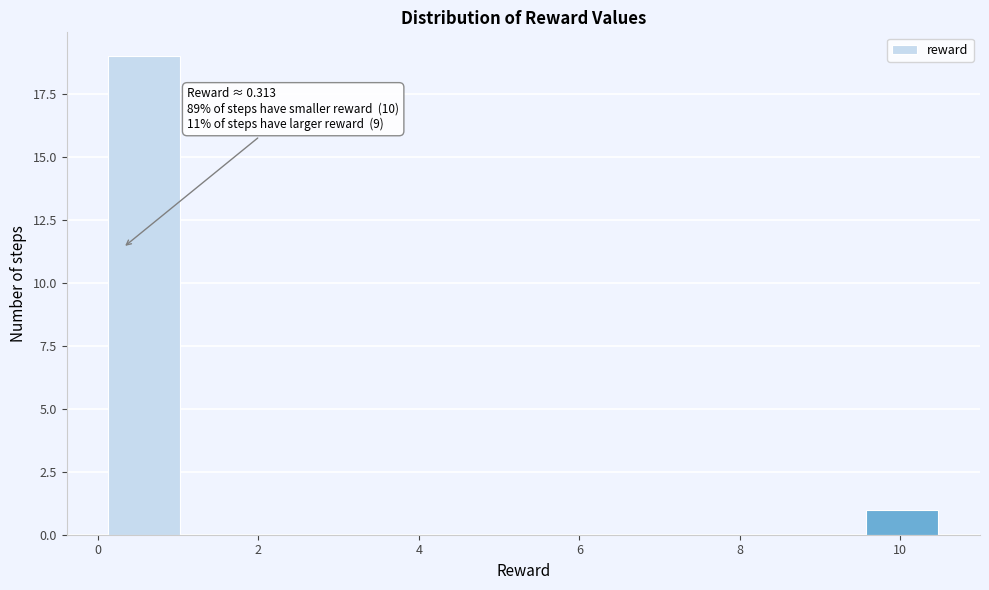

Over which range of the x-axis is the bar tallest?

0.2 to 1.0